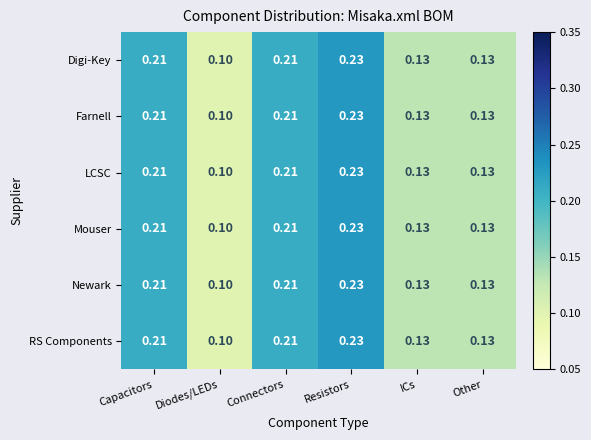

At which label is Digi-Key closest to 0?

Diodes/LEDs